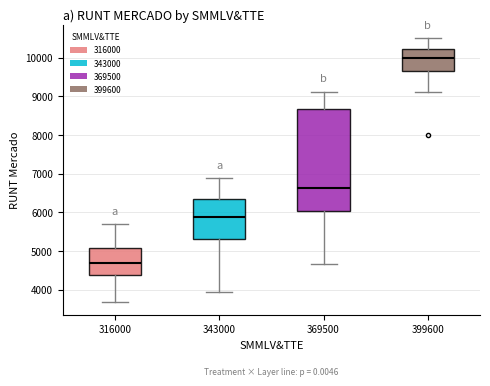

Comparing the boxes themselves (not the whiskers), which one is the tallest?

369500